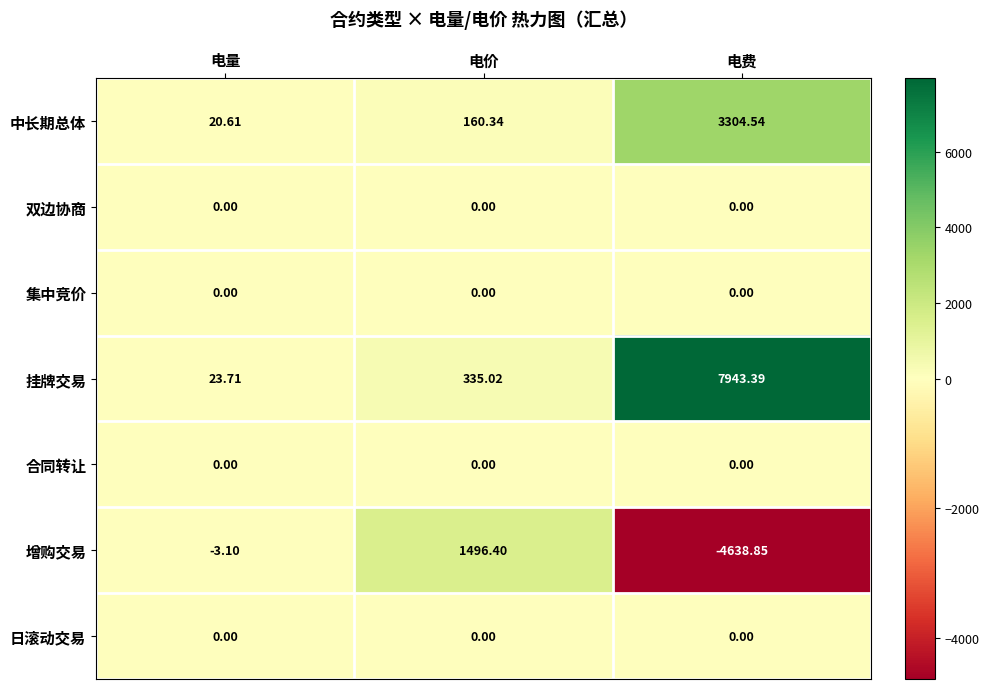

Which series has the largest range (max minus min)?

挂牌交易